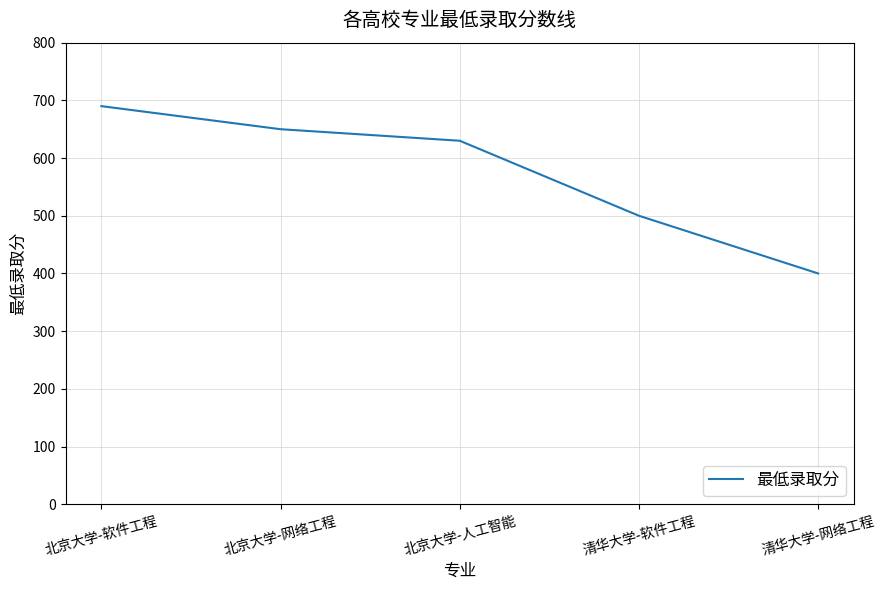

How many lines are shown in the chart?

1